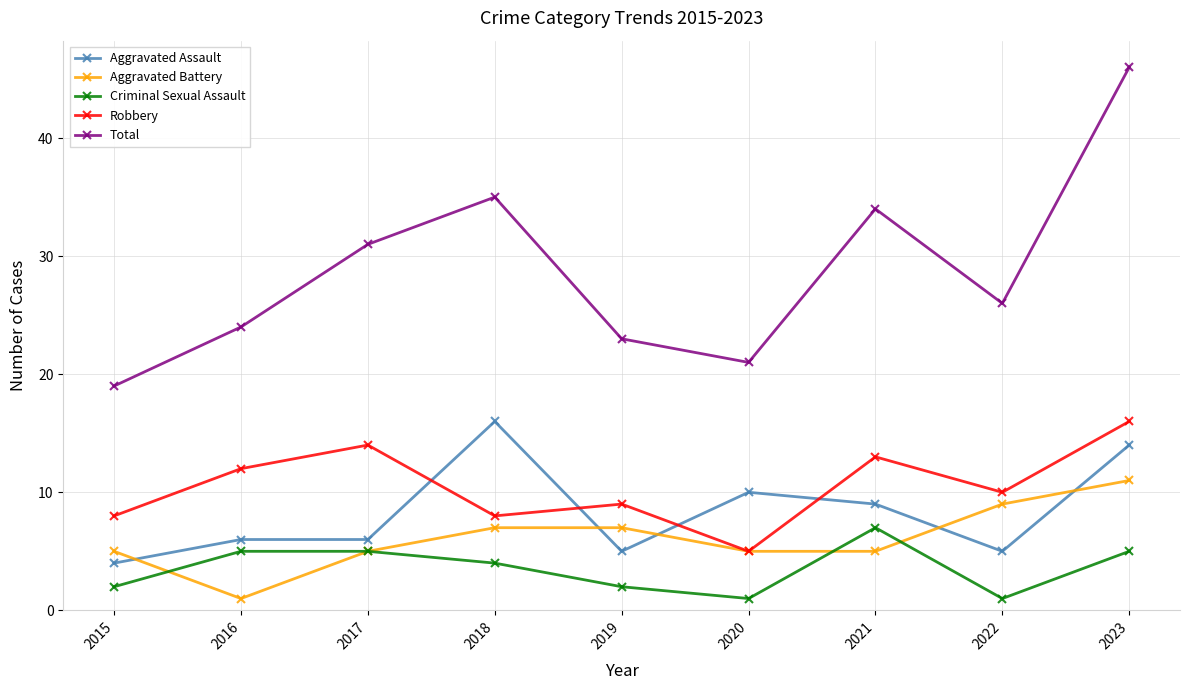

Reading left to right, what are all the values shown in this chart?

Aggravated Assault: 2015=4	2016=6	2017=6	2018=16	2019=5	2020=10	2021=9	2022=5	2023=14
Aggravated Battery: 2015=5	2016=1	2017=5	2018=7	2019=7	2020=5	2021=5	2022=9	2023=11
Criminal Sexual Assault: 2015=2	2016=5	2017=5	2018=4	2019=2	2020=1	2021=7	2022=1	2023=5
Robbery: 2015=8	2016=12	2017=14	2018=8	2019=9	2020=5	2021=13	2022=10	2023=16
Total: 2015=19	2016=24	2017=31	2018=35	2019=23	2020=21	2021=34	2022=26	2023=46